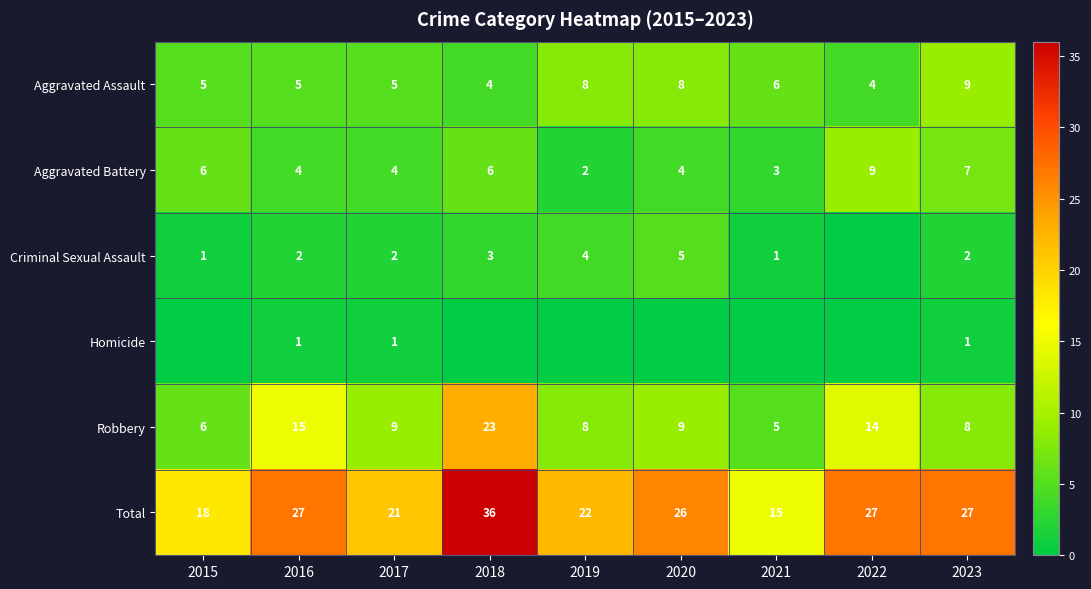

What is the spread (max minus min) of values at 2016?

26